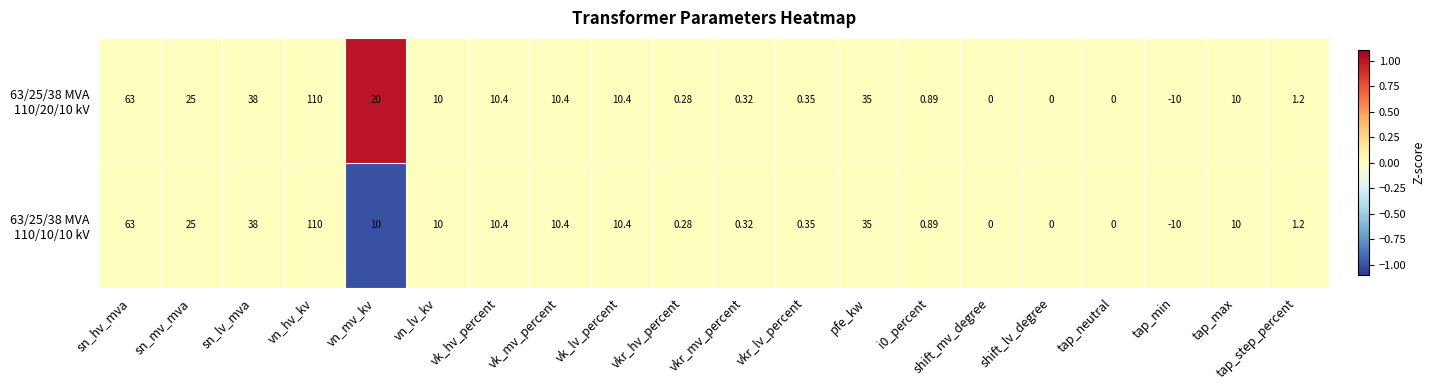

Which label corresponds to the largest value in the chart?

vn_hv_kv